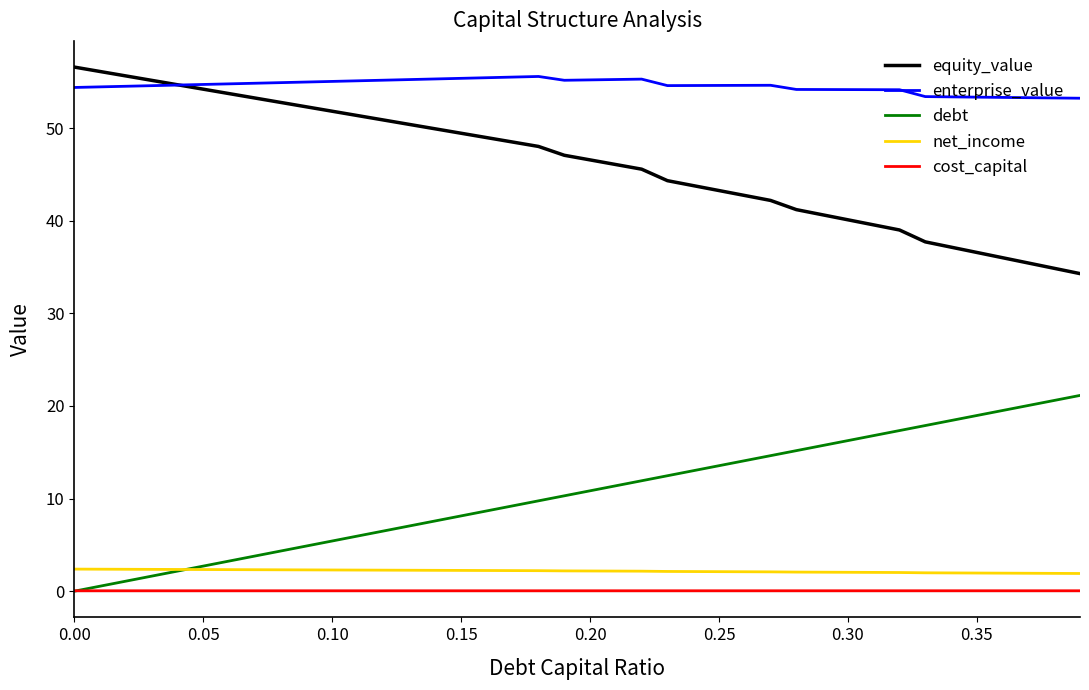

What is the maximum value for equity_value?

56.6